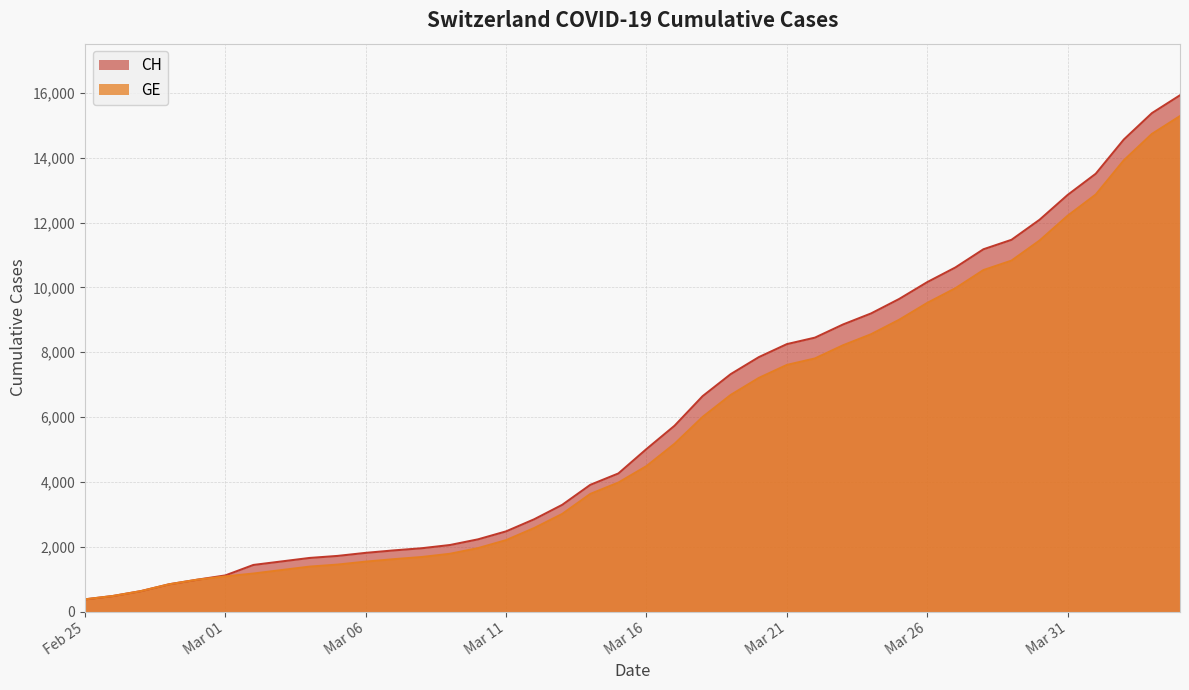

What is the average value of the GE series?

5641